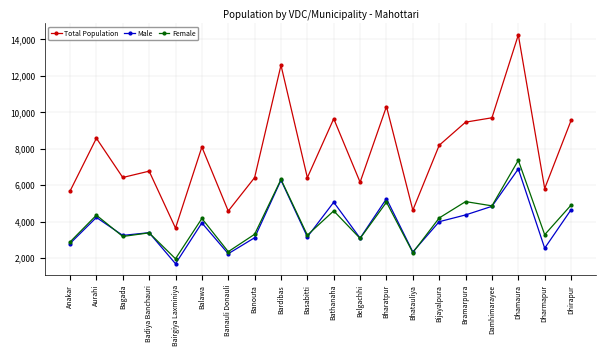

What is the label of the 18th point from the right?

Bagada